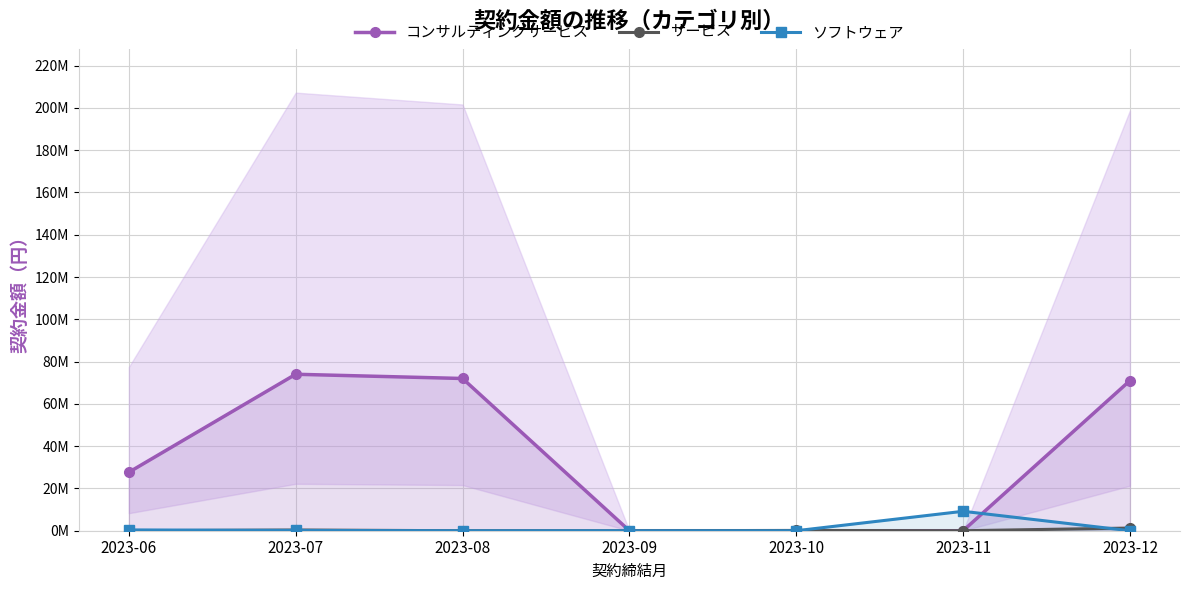

At how many categories does at least one series exceed 20479946?

4